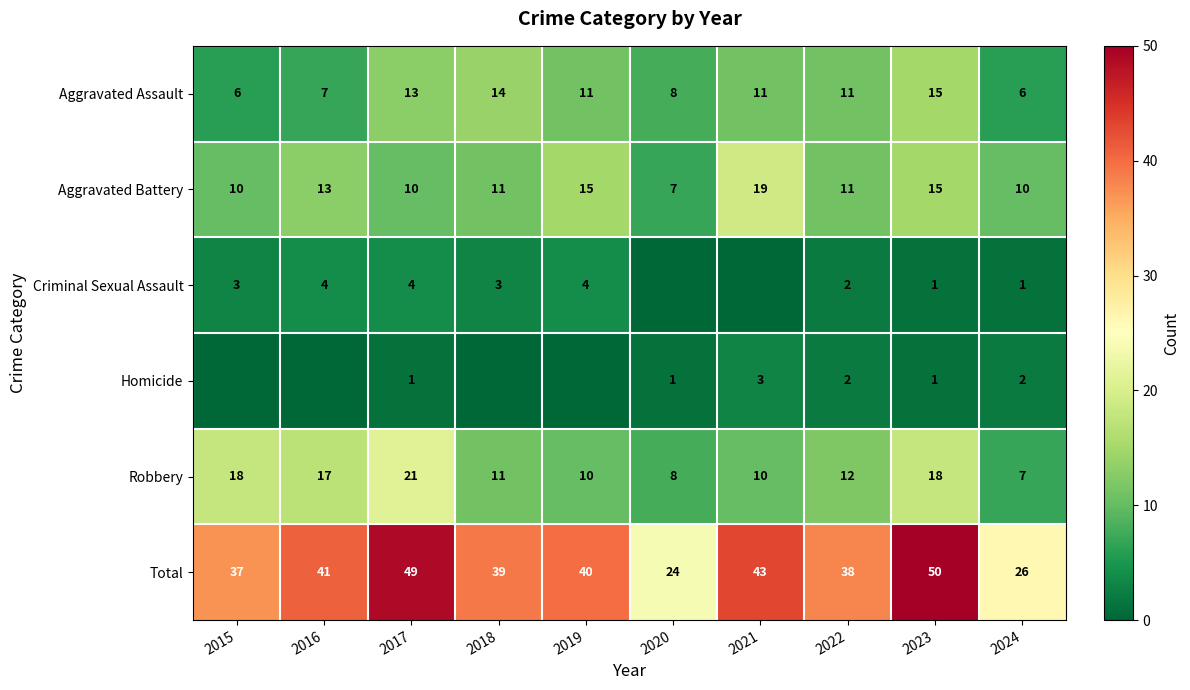

How many data points in Aggravated Battery are less than 11?

4